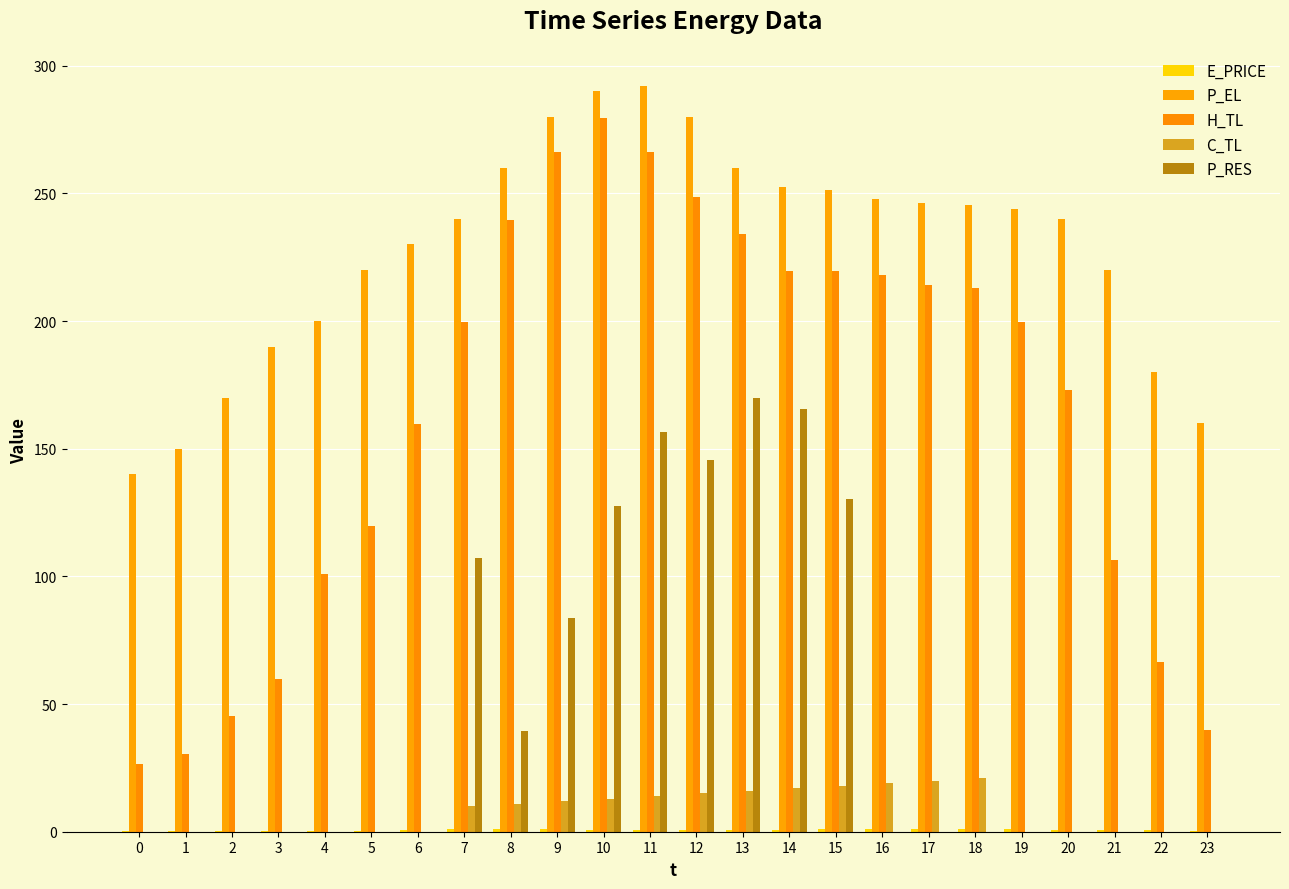

Reading left to right, transcribe all the data shown in this chart.

E_PRICE: 0=0.4	1=0.3	2=0.3	3=0.3	4=0.4	5=0.5	6=0.8	7=1.0	8=1.1	9=1.0	10=0.8	11=0.7	12=0.5	13=0.8	14=0.8	15=1.2	16=1.2	17=1.2	18=1.2	19=1.1	20=0.7	21=0.7	22=0.5	23=0.2
P_EL: 0=140.0	1=150.0	2=170.0	3=190.0	4=200.0	5=220.0	6=230.0	7=240.0	8=260.0	9=280.0	10=290.0	11=292.0	12=280.0	13=260.0	14=252.4	15=251.2	16=248.0	17=246.4	18=245.6	19=244.0	20=240.0	21=220.0	22=180.1	23=160.0
H_TL: 0=26.6	1=30.6	2=45.2	3=59.9	4=101.1	5=119.7	6=159.6	7=199.6	8=239.4	9=266.0	10=279.4	11=266.0	12=248.7	13=234.1	14=219.5	15=219.5	16=218.2	17=214.1	18=212.9	19=199.5	20=172.9	21=106.4	22=66.5	23=39.9
C_TL: 0=0.0	1=0.0	2=0.0	3=0.0	4=0.0	5=0.0	6=0.0	7=10.0	8=11.0	9=12.0	10=13.0	11=14.1	12=15.0	13=16.0	14=17.0	15=18.0	16=19.0	17=20.0	18=21.0	19=0.0	20=0.0	21=0.0	22=0.0	23=0.0
P_RES: 0=0.0	1=0.0	2=0.0	3=0.0	4=0.0	5=0.0	6=0.0	7=107.1	8=39.5	9=83.6	10=127.7	11=156.6	12=145.7	13=169.7	14=165.6	15=130.2	16=0.0	17=0.0	18=0.0	19=0.0	20=0.0	21=0.0	22=0.0	23=0.0